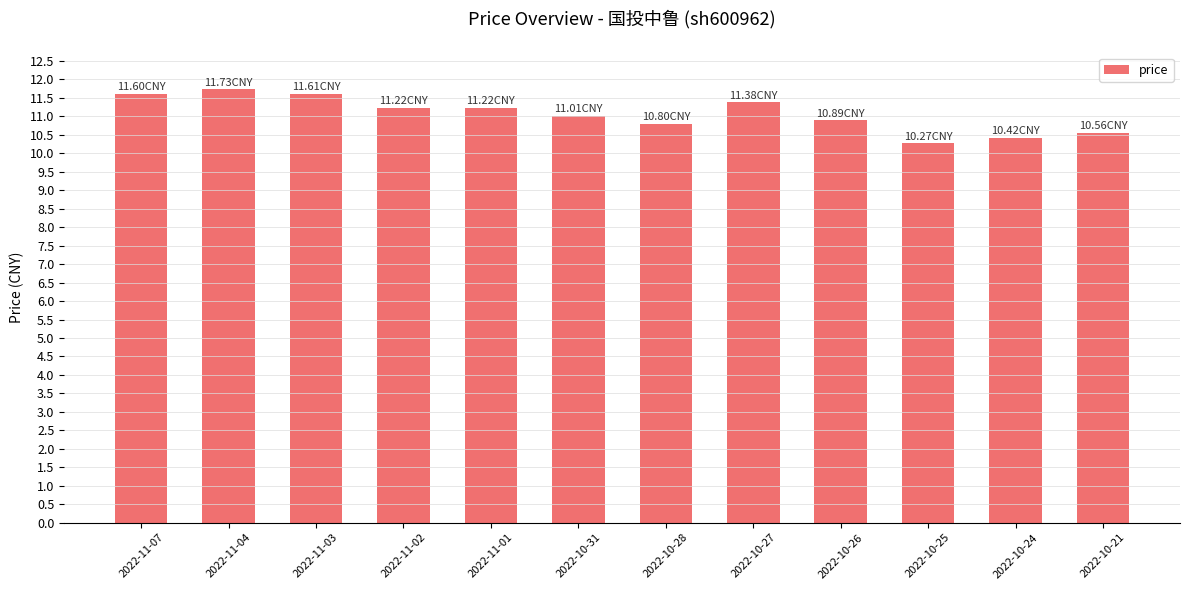

What value does the data have at 2022-11-04?

11.7